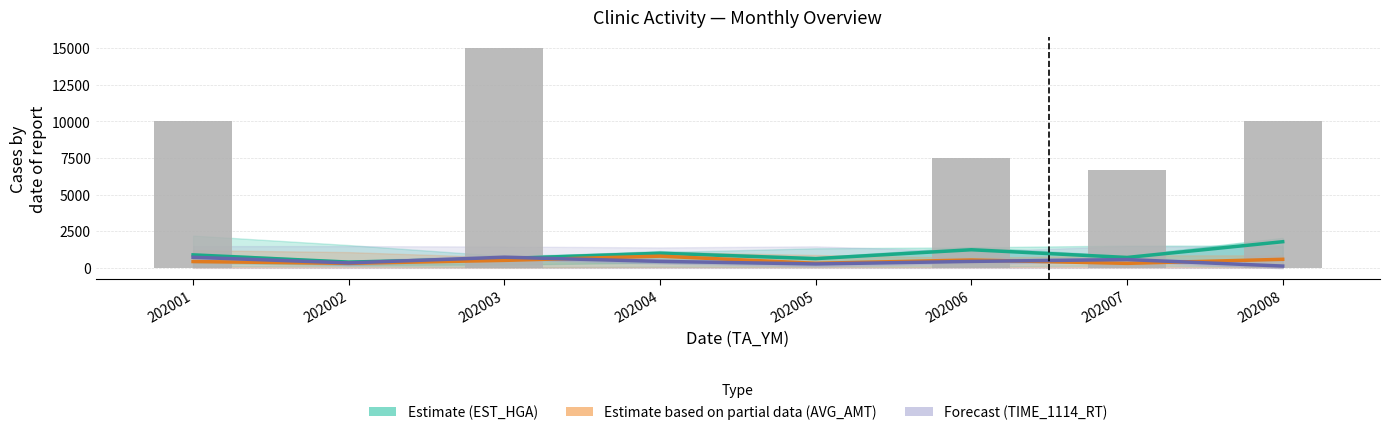

Where is GDS_02_RT (scaled) nearest to the value 7500?

202006